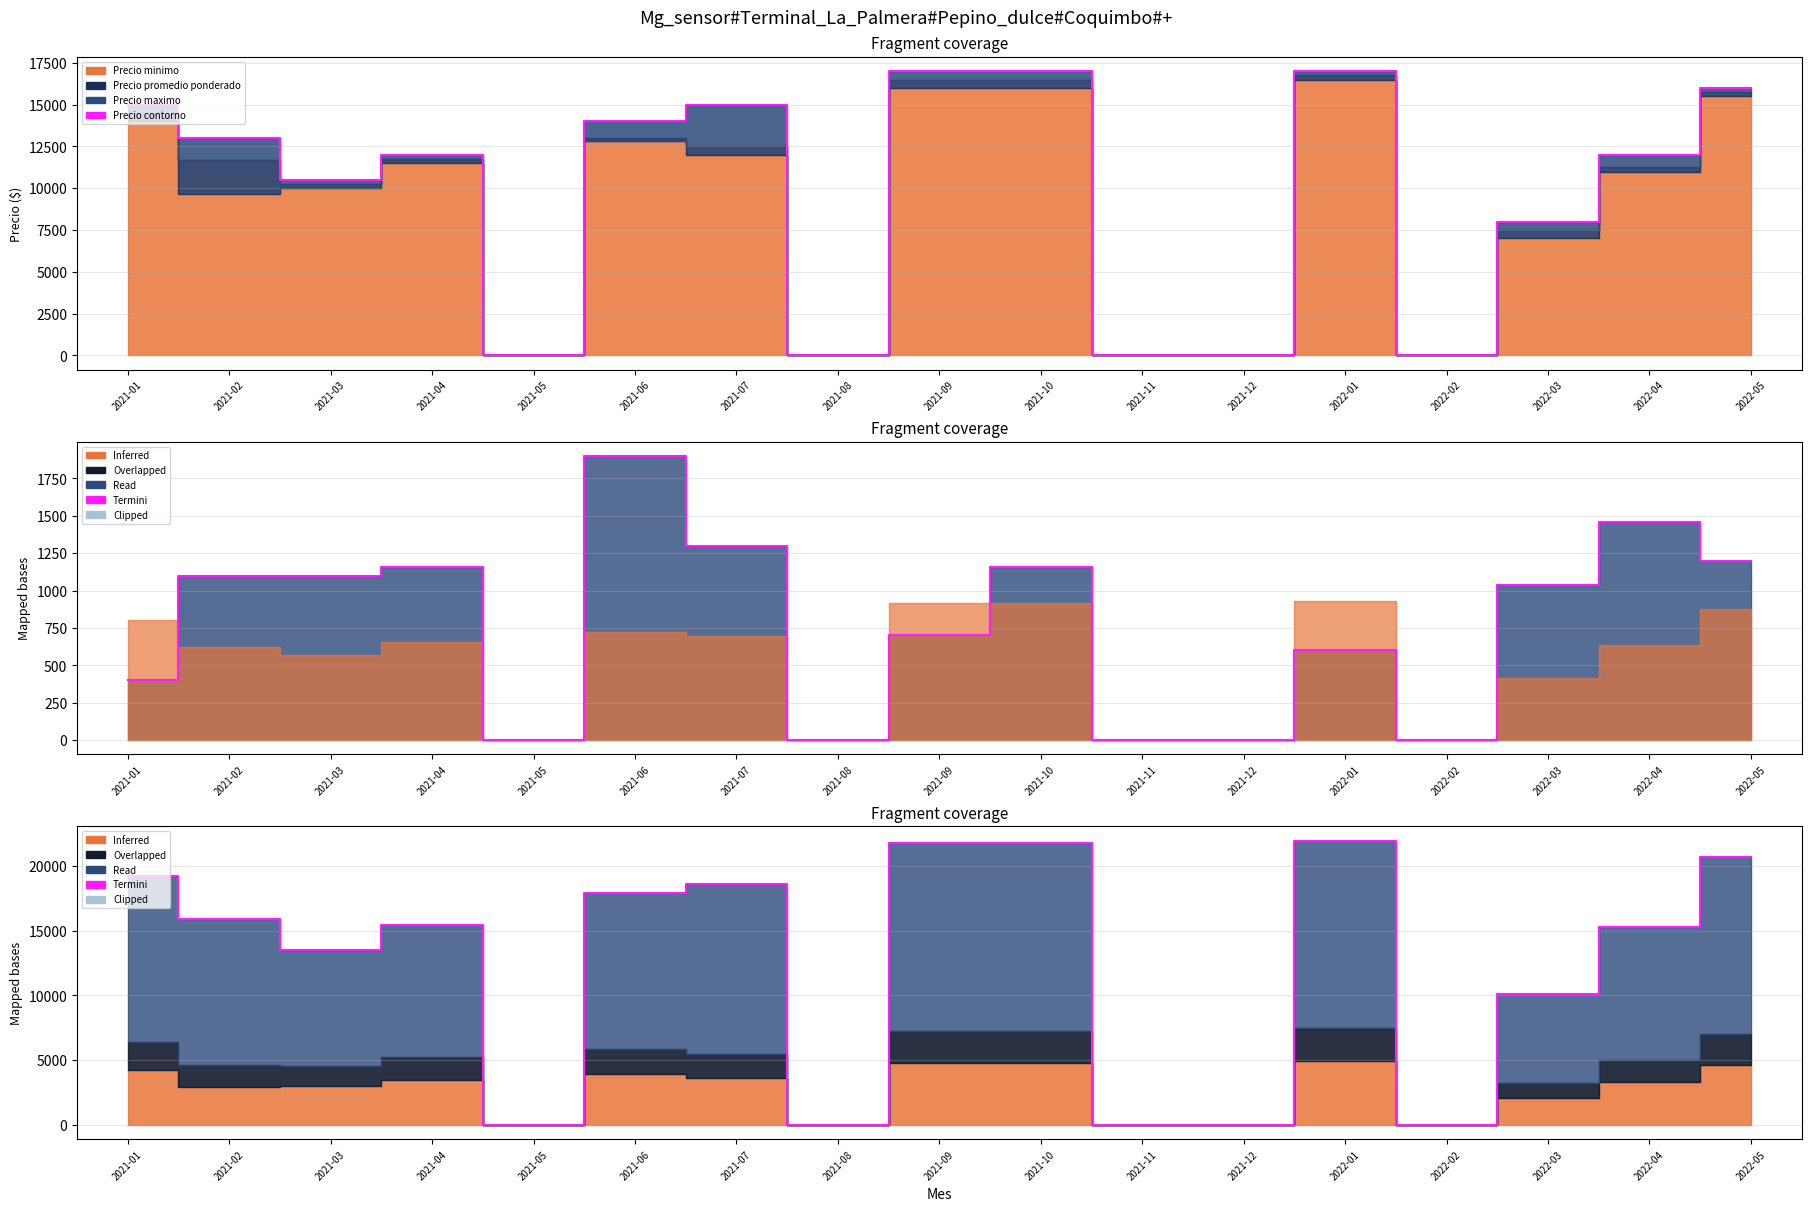

What position from the left is 2022-05?

17